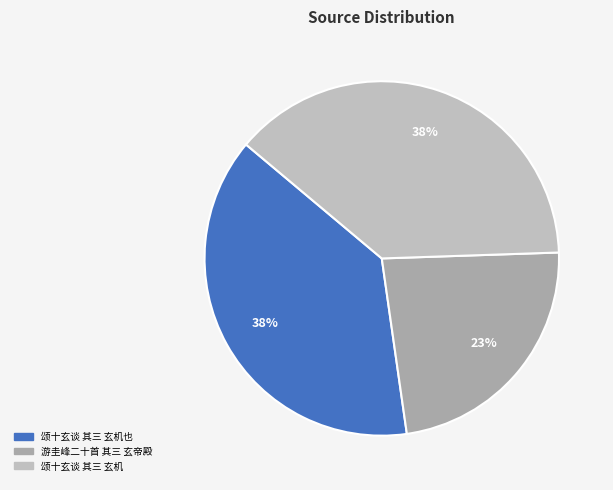

Which slice is the smallest?

游圭峰二十首 其三 玄帝殿